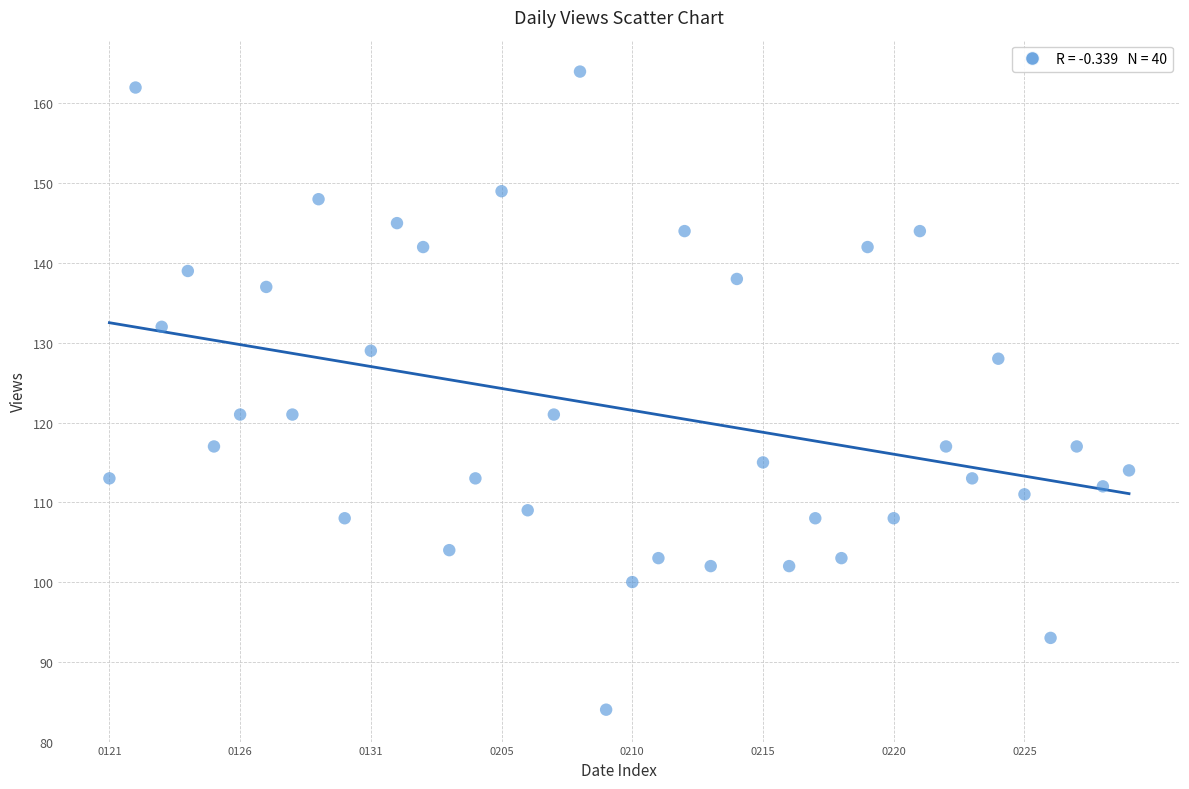

What is the range of Y values (max minus min)?

80